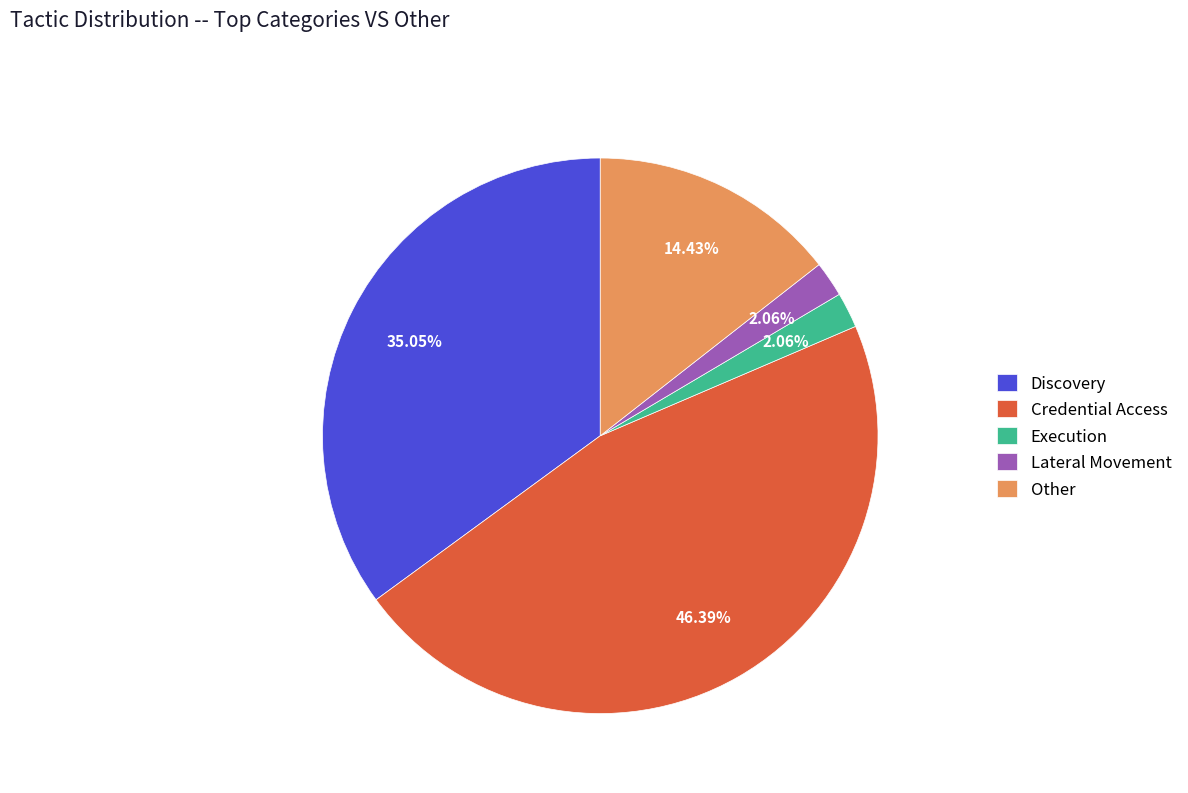

How many segments does this pie chart have?

5